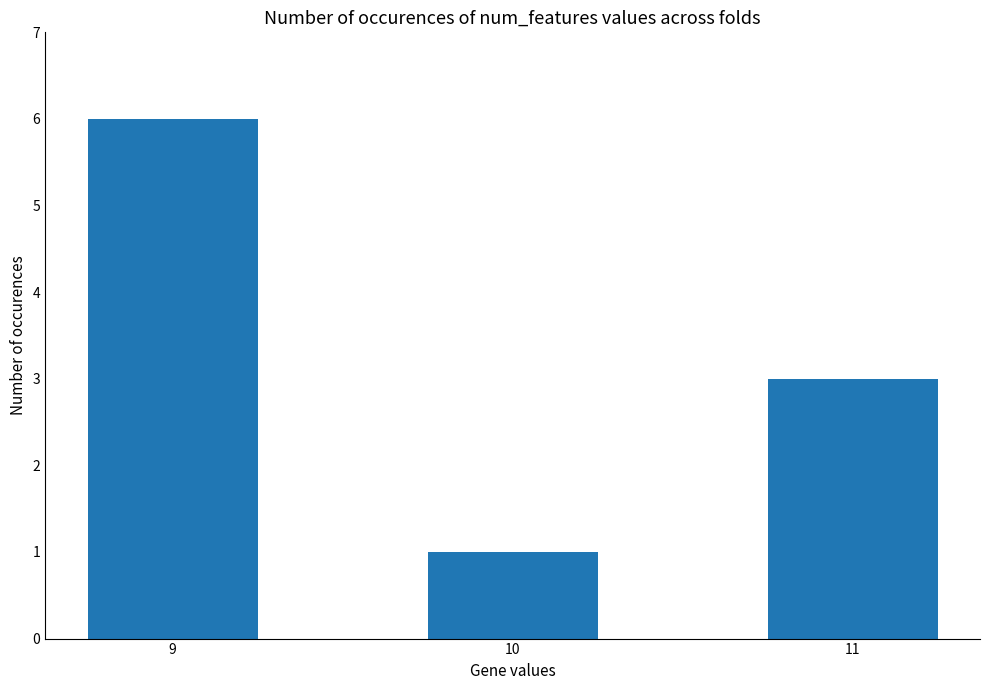

What is the approximate value at 10?

1